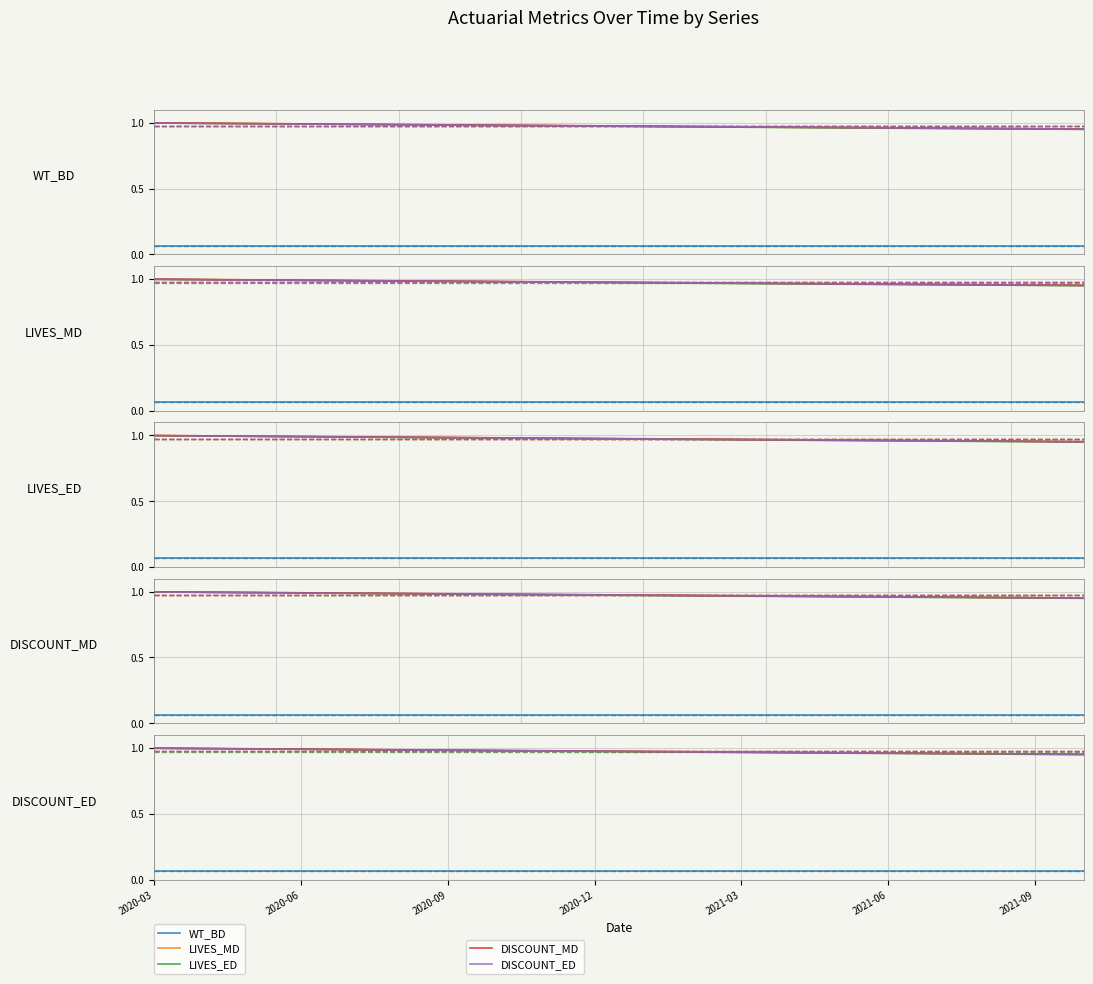

Is it true that DISCOUNT_ED equals 0.4 at 16?

False